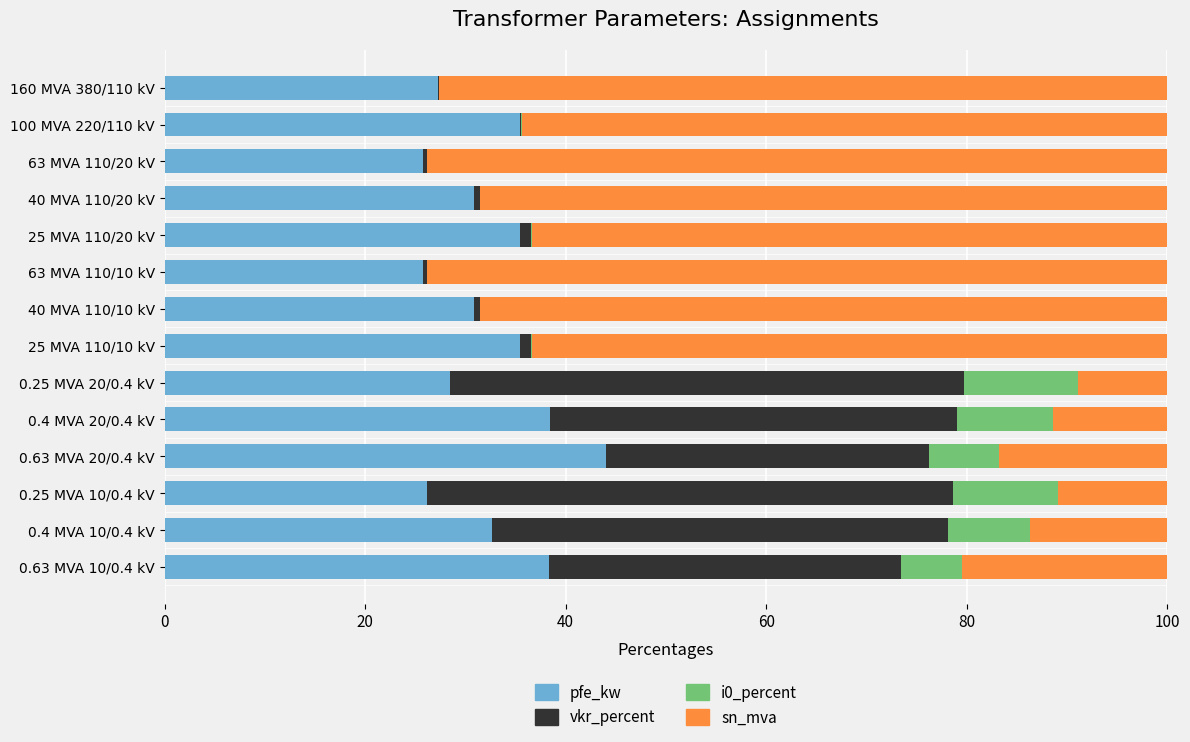

At which label does pfe_kw reach its peak?

0.63 MVA 20/0.4 kV